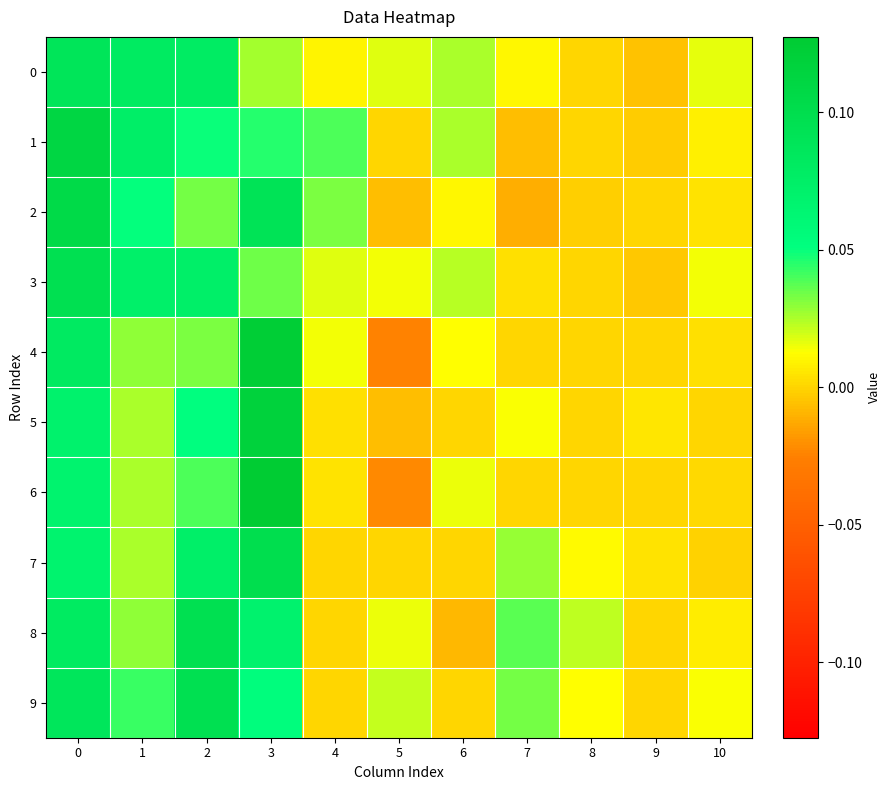

Which has a higher value, 5 or 2?

2